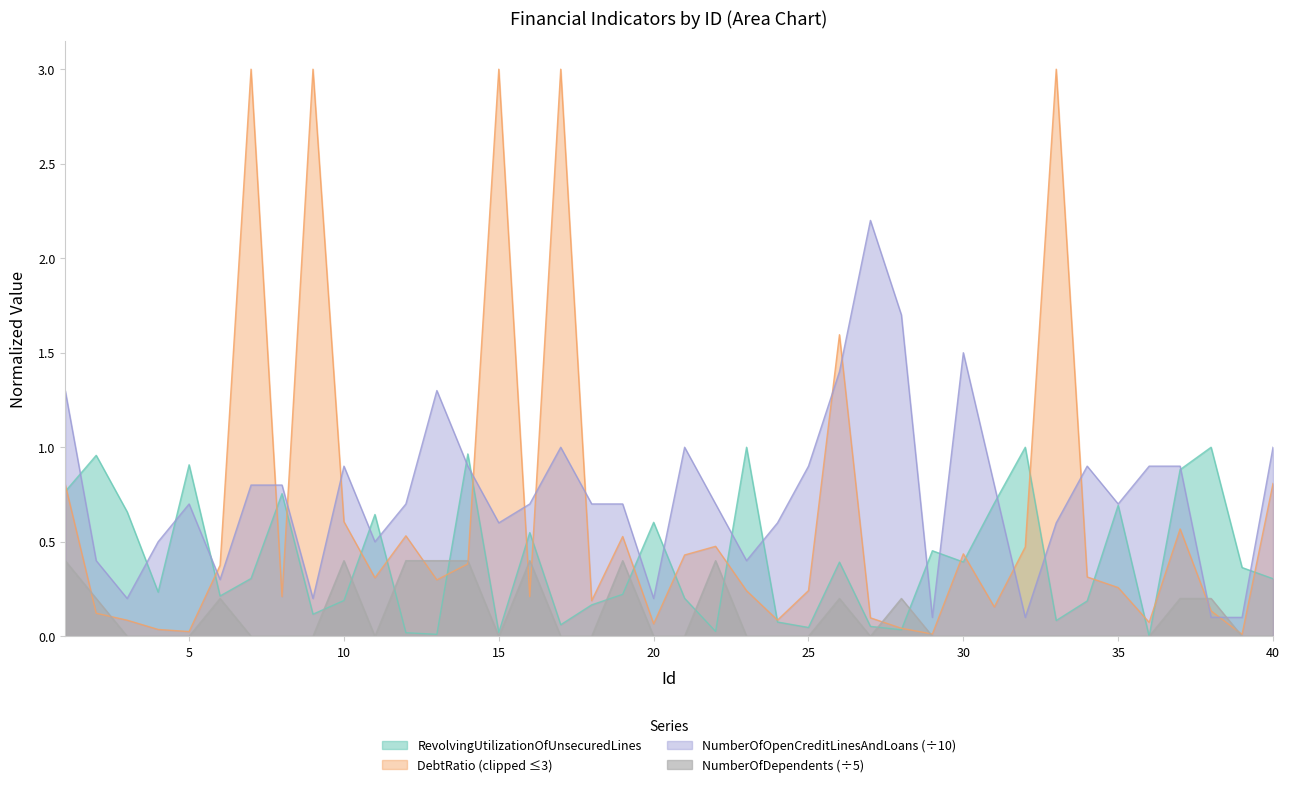

The NumberOfDependents series shows 0.2 at 38. True or false?

True